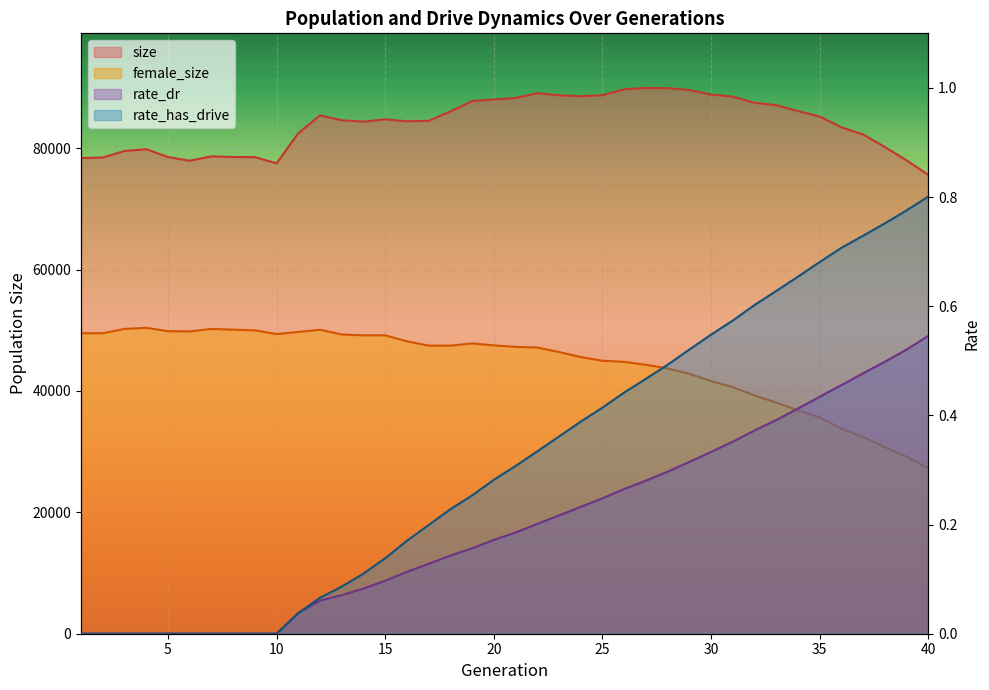

At 18, list the series in order from smallest to largest.

rate_dr, rate_has_drive, female_size, size